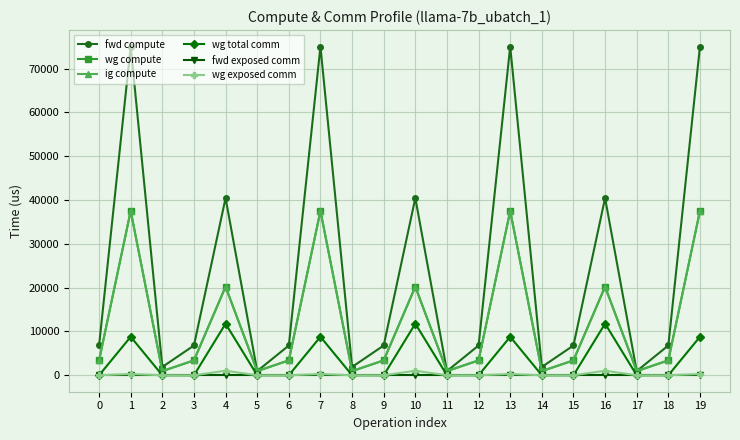

Does the chart have visible grid lines?

Yes